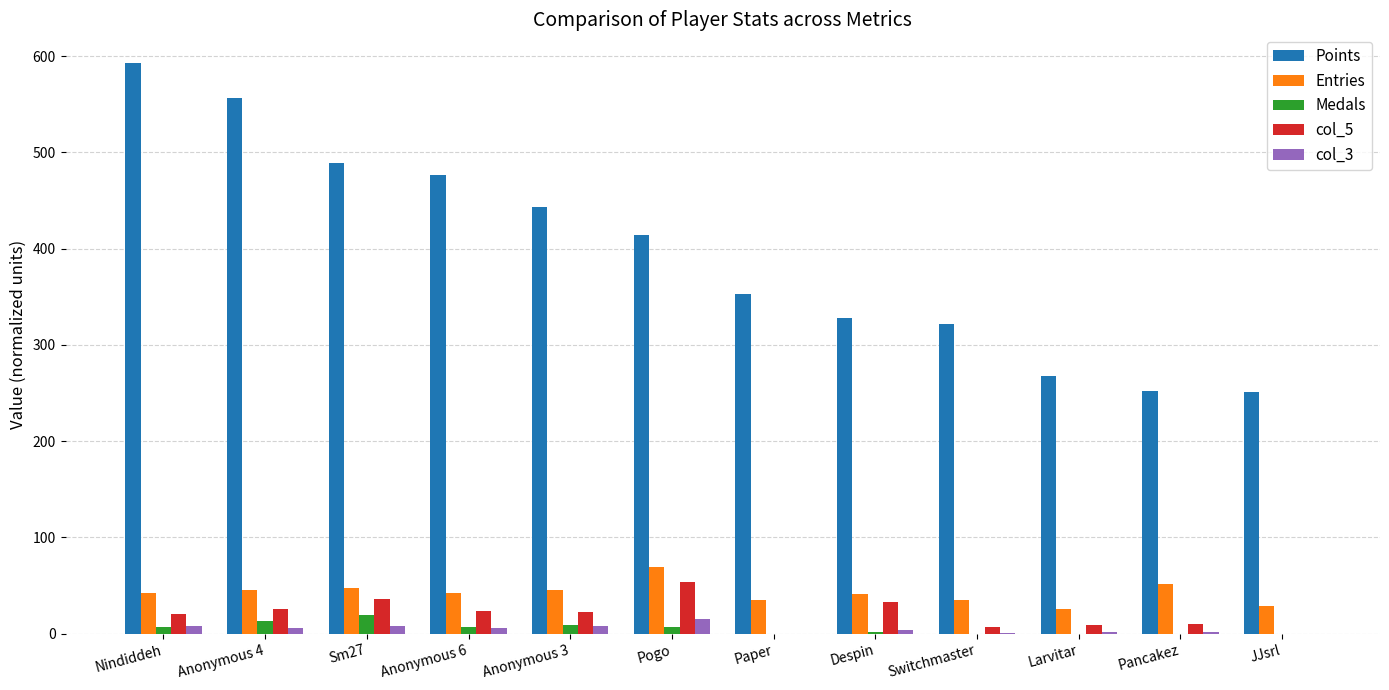

Which series changed the most between Sm27 and Pancakez?

Points